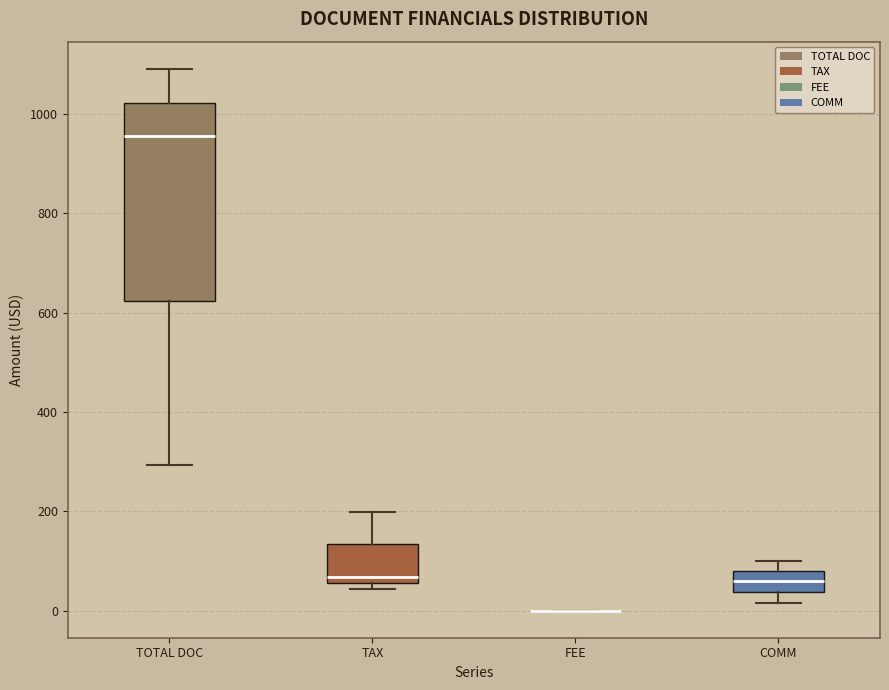

Reading left to right, transcribe this box plot: for each box, give where its median line is, the range the box spans, and where its two whiskers end, as read against the y-axis. The values are not printed on the chart, so give them approximately, as read against the axis.

TOTAL DOC: median 960, box 620 to 1020, whiskers 300 to 1100
TAX: median 60 (just above the box's lower edge), box 60 to 140, whiskers 40 to 200
FEE: box collapsed to a line at 0, whiskers 0 to 0
COMM: median 60, box 40 to 80, whiskers 20 to 100